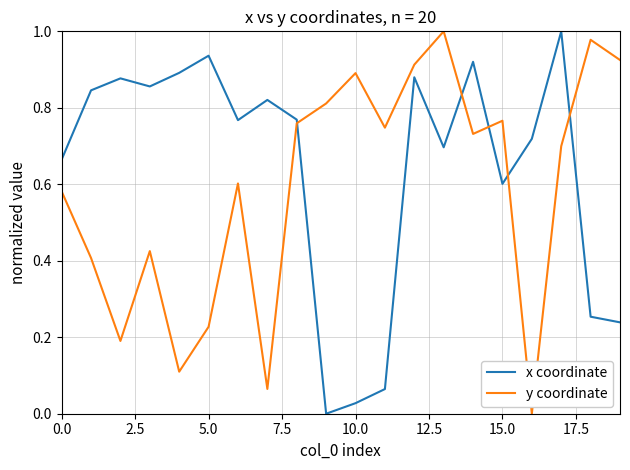

Which series has the largest total across all categories?

x coordinate